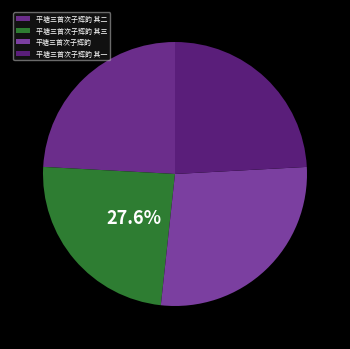

Combined, do 平塘三首次子辉韵 其一 and 平塘三首次子辉韵 account for over 50%?

Yes